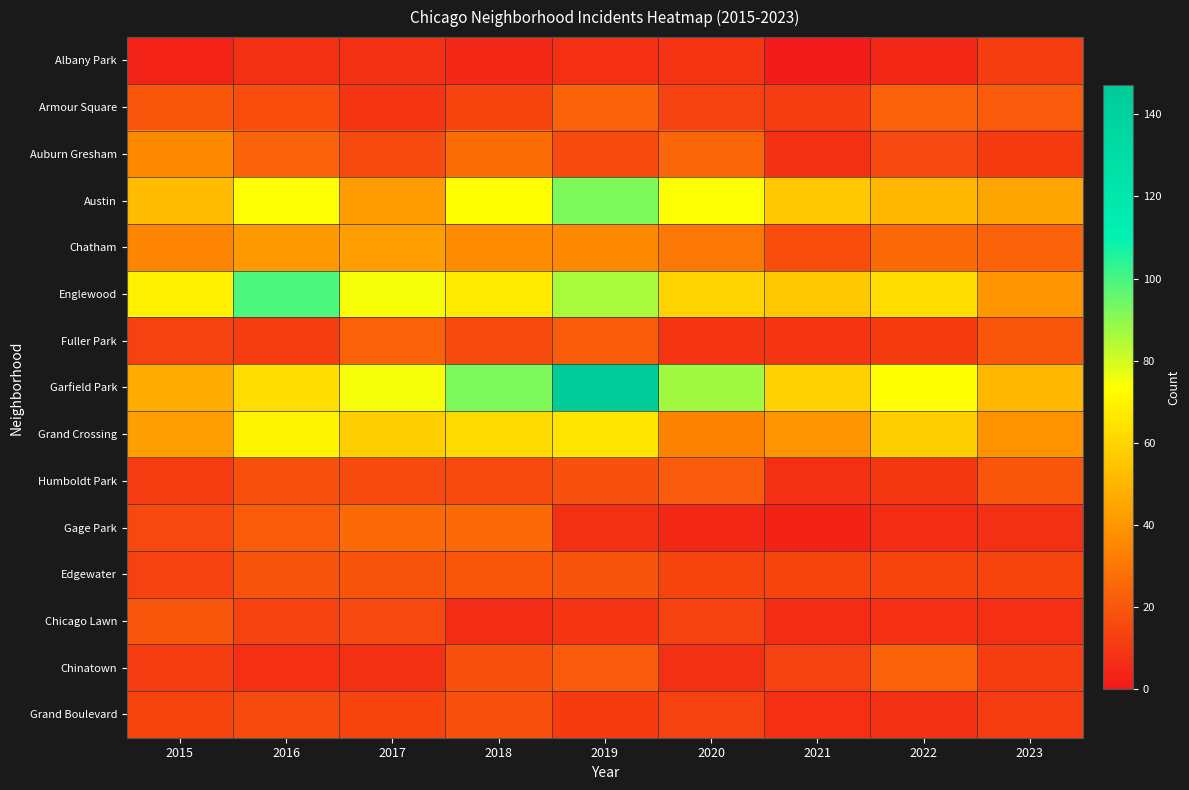

How many series are shown in this chart?

15